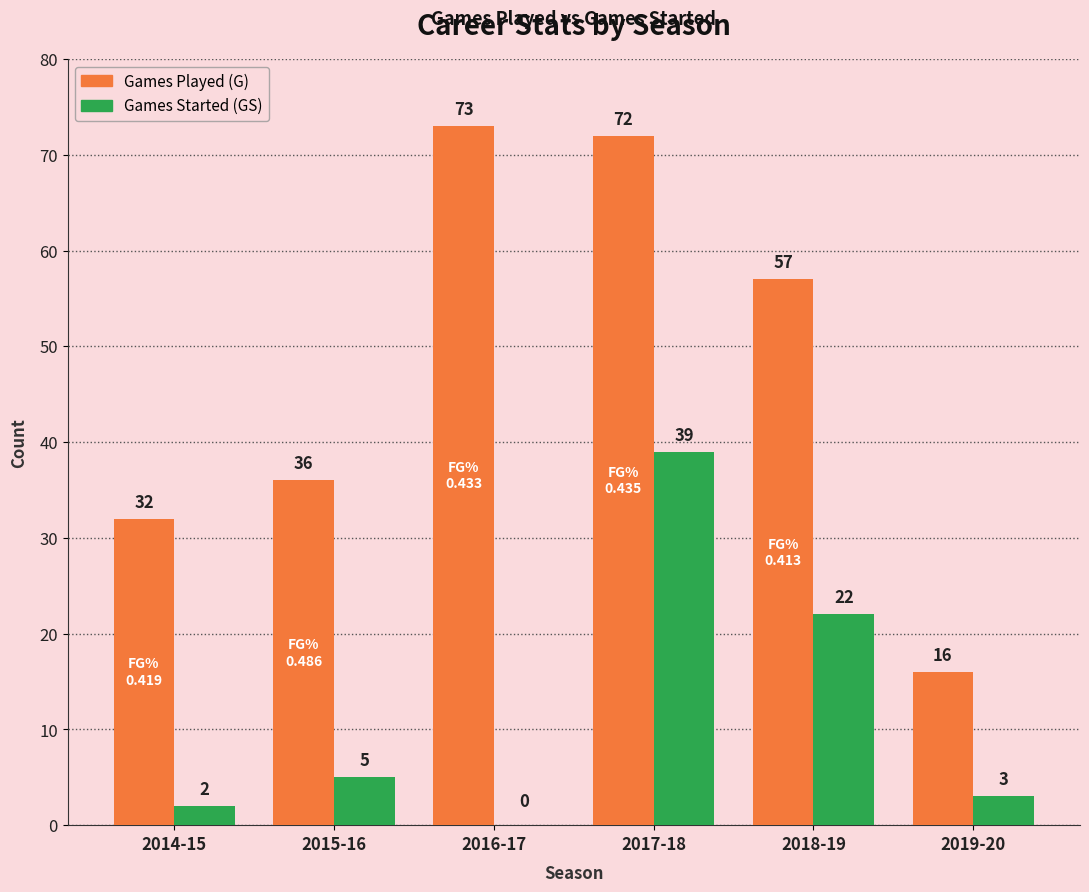

At which category is the sum across all series the highest?

2017-18